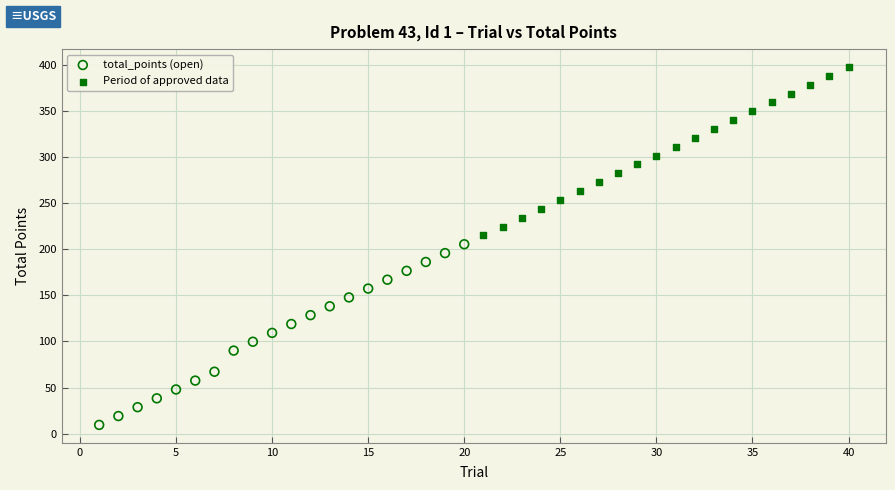

Which series has the largest Y range (max minus min)?

total_points (open)